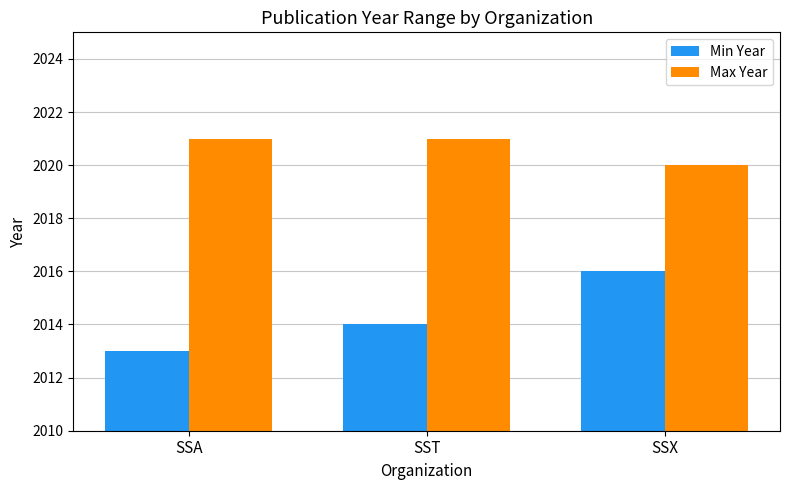

Is it true that Max Year equals 2020 at SSX?

True